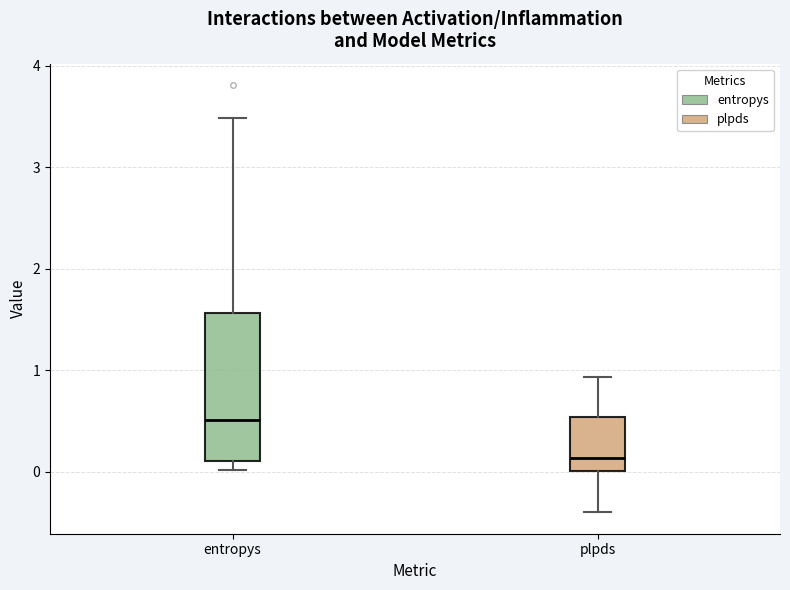

Reading left to right, transcribe this box plot: for each box, give where its median line is, the range the box spans, and where its two whiskers end, as read against the y-axis. The values are not printed on the chart, so give them approximately, as read against the axis.

entropys: median 0.5, box 0.1 to 1.6, whiskers 0.0 to 3.5
plpds: median 0.1, box 0.0 to 0.5, whiskers -0.4 to 0.9